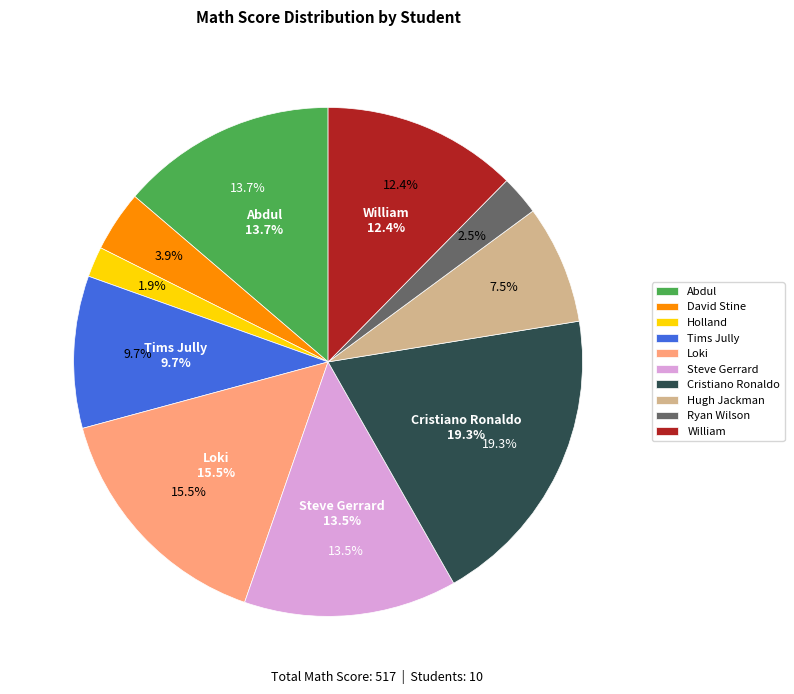

How many slices are in this pie chart?

10